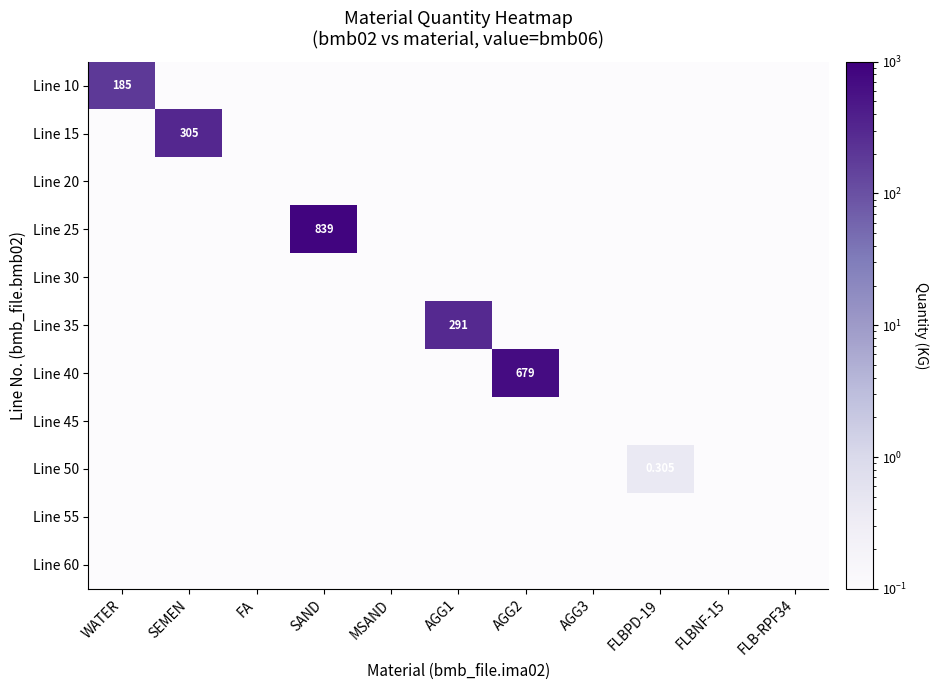

Rank the categories by Line 20 value from lowest to highest.

WATER, SEMEN, FA, SAND, MSAND, AGG1, AGG2, AGG3, FLBPD-19, FLBNF-15, FLB-RPF34